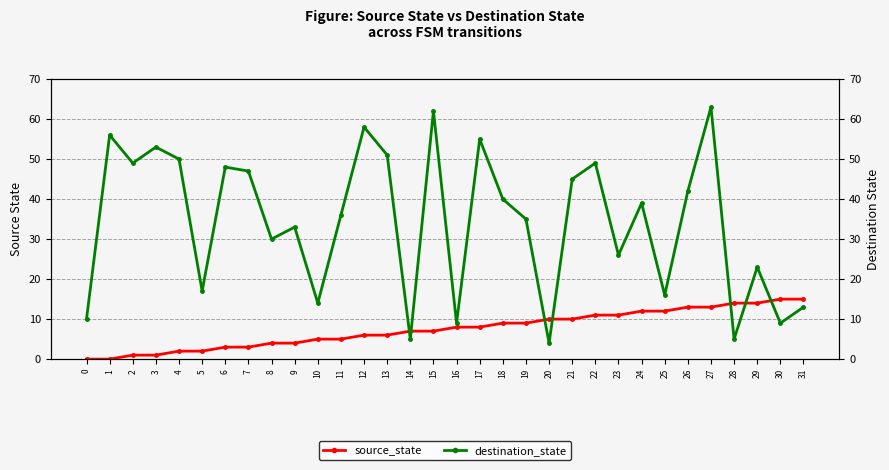

After their last crossing, which series has the higher values: destination_state or source_state?

source_state